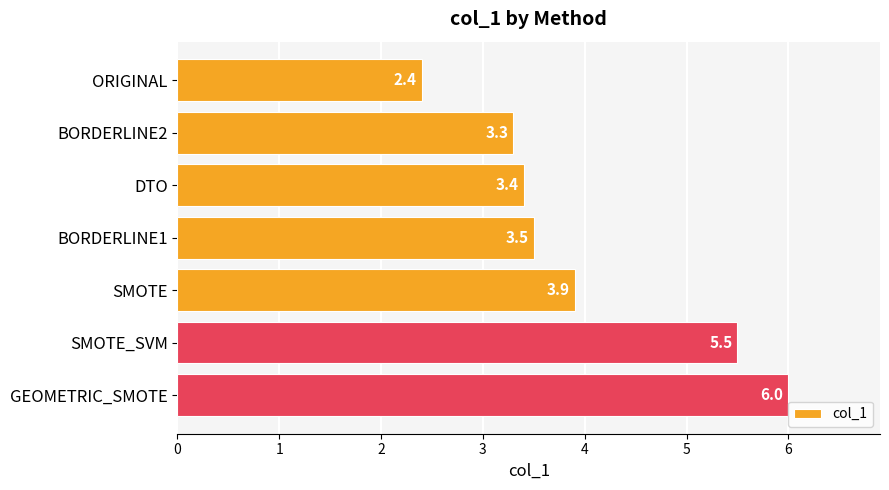

Between GEOMETRIC_SMOTE and BORDERLINE2, which is larger?

GEOMETRIC_SMOTE